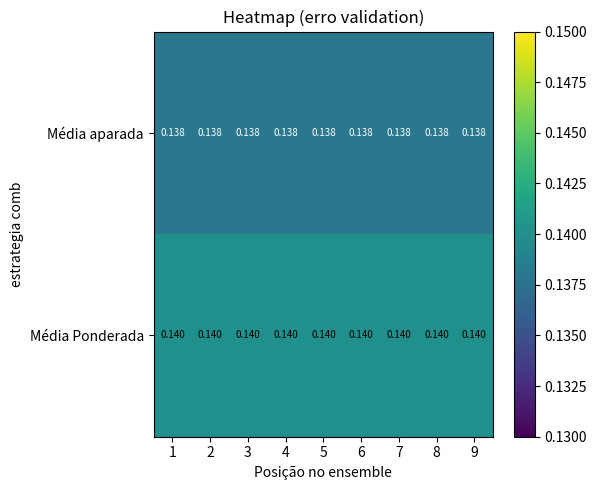

Is the value of Média Ponderada at 8 greater than the value of Média aparada at 6?

Yes